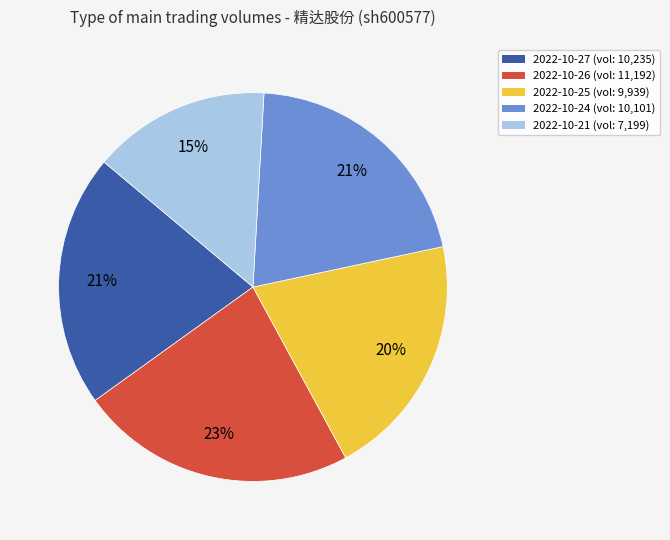

Is the sum of 2022-10-27 (vol: 10,235) and 2022-10-24 (vol: 10,101) greater than half?

No